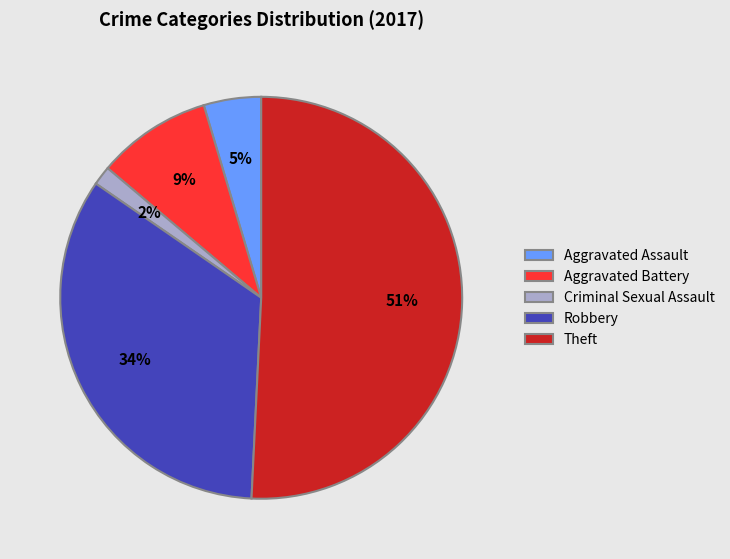

Combined, do Aggravated Battery and Aggravated Assault account for over 50%?

No